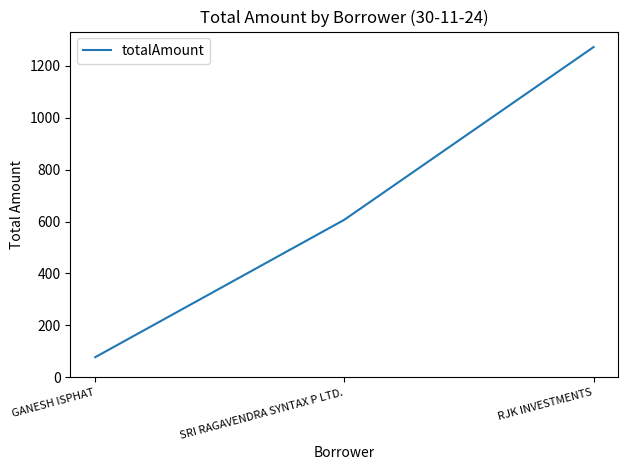

What is the ratio of the value at RJK INVESTMENTS to the value at GANESH ISPHAT?

16.3